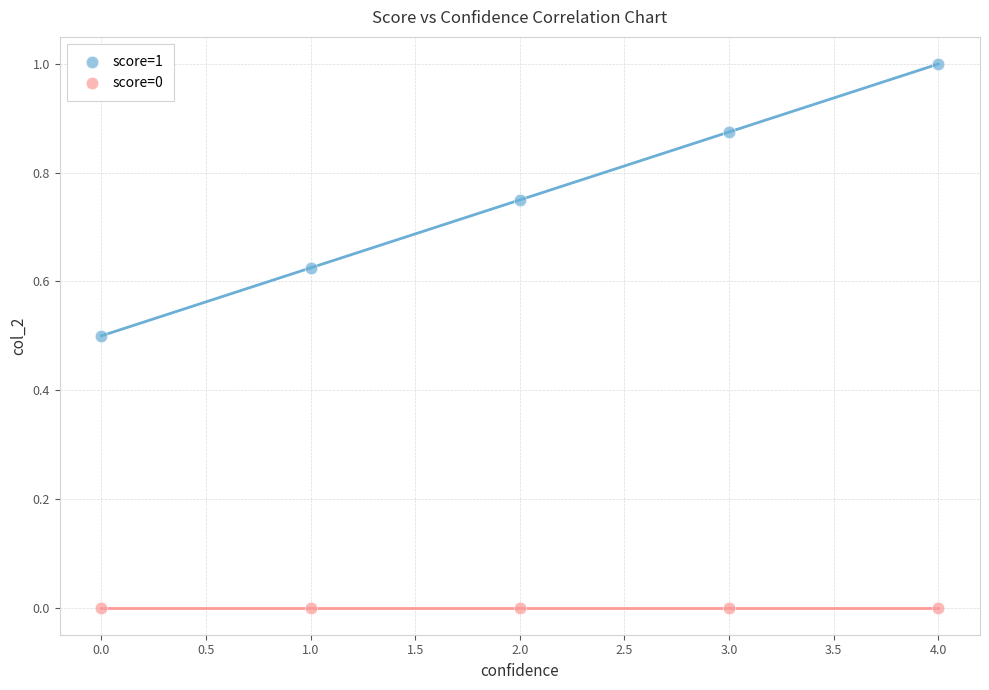

Which series reaches the minimum Y coordinate?

score=0